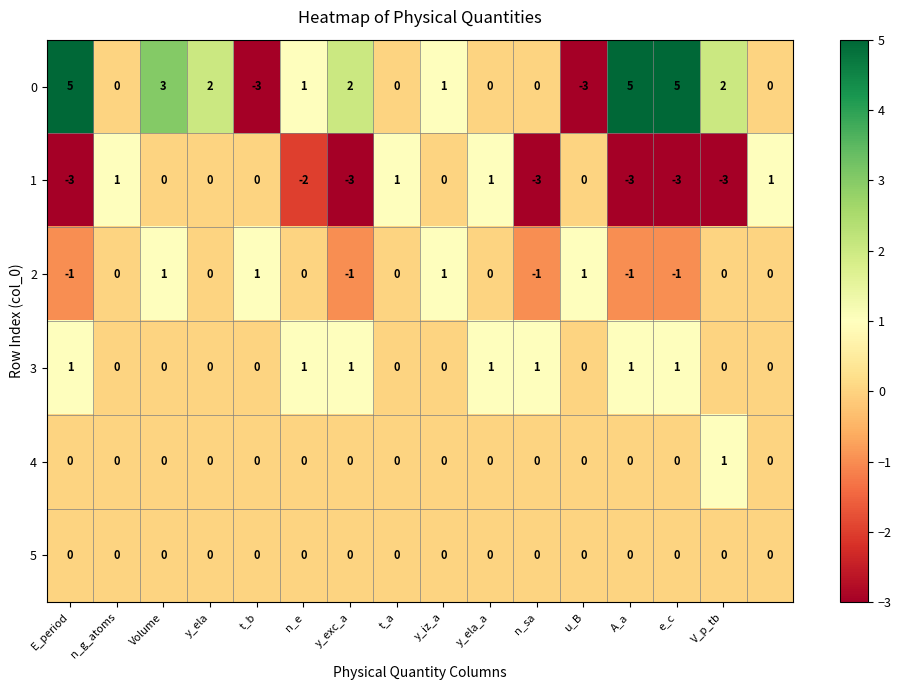

What is the minimum value shown in the chart?

-3